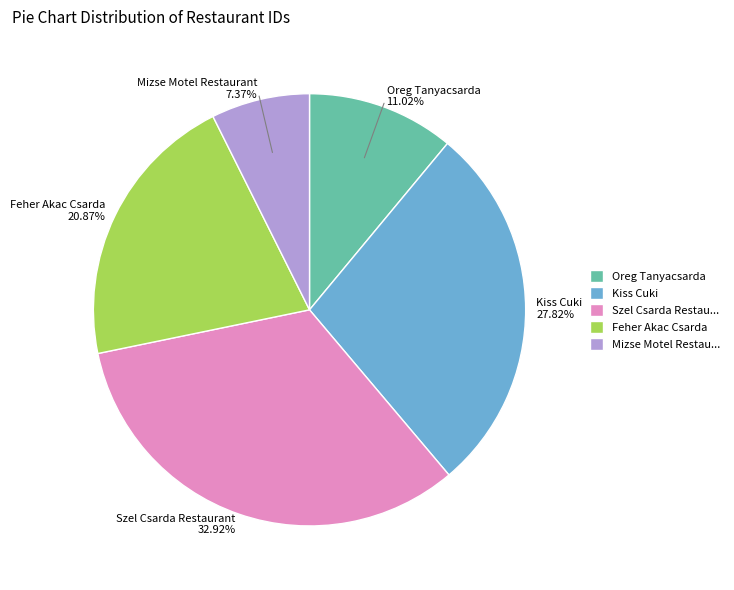

What is the ratio of the value at Mizse Motel Restaurant to the value at Szel Csarda Restaurant?

0.2